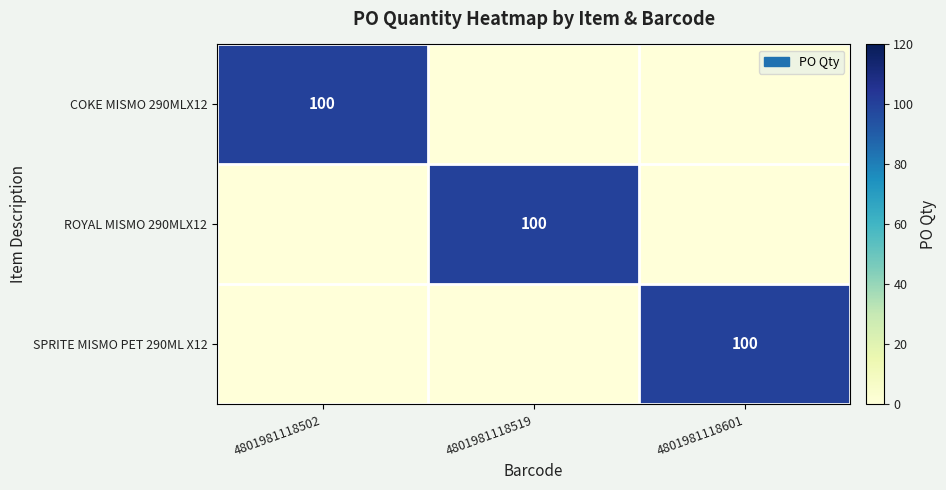

What is the greatest value displayed?

100